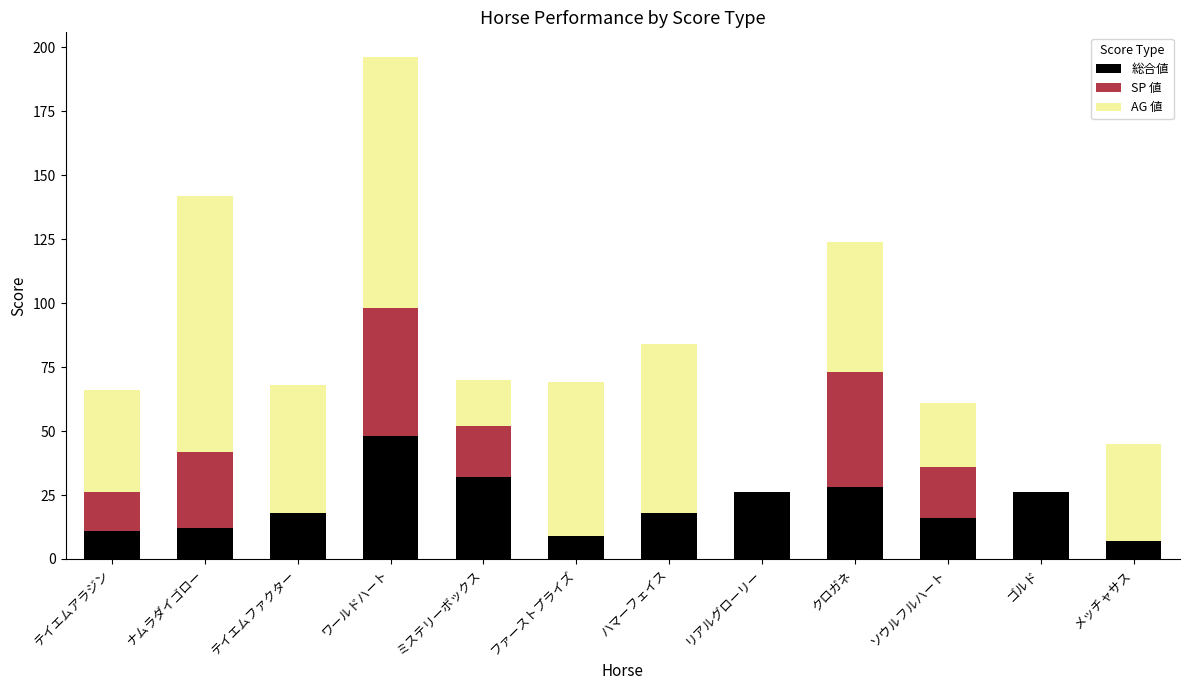

The value of 総合値 at クロガネ is 28. True or false?

True